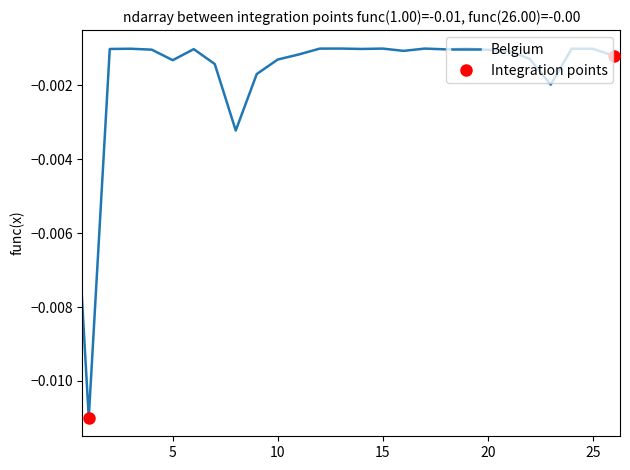

True or false: the data shows -0.0 at 10.

True